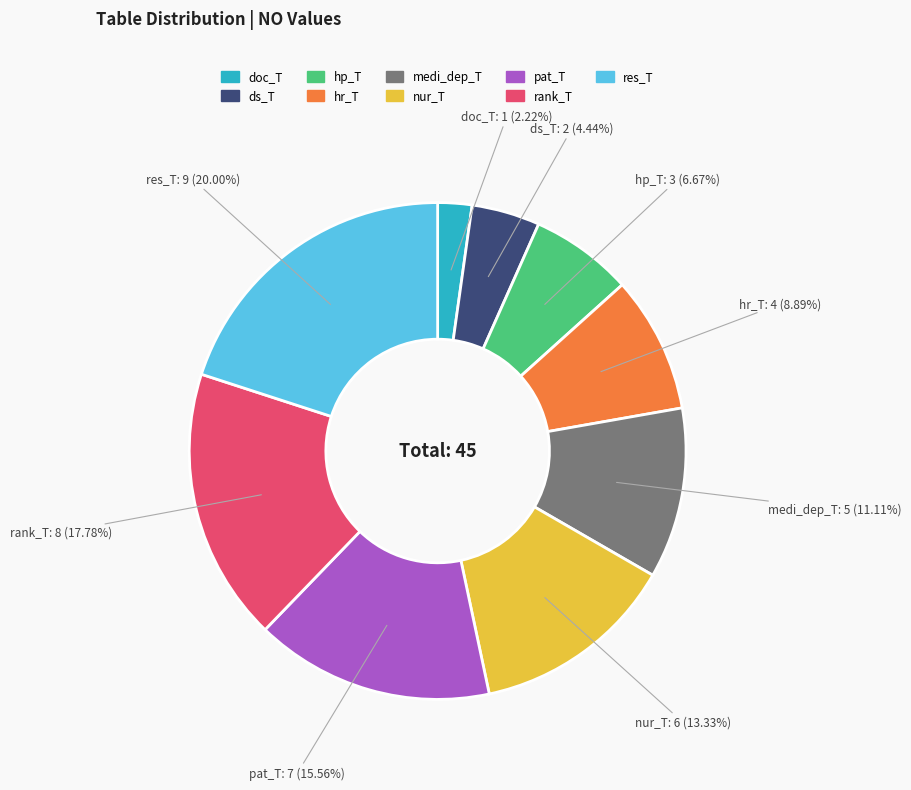

Is medi_dep_T the majority of the pie?

No